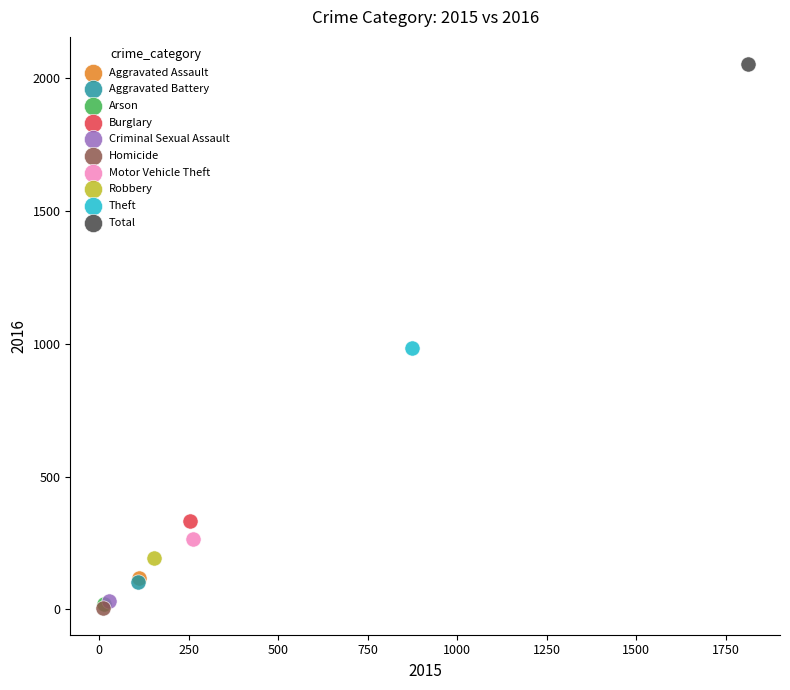

What are all the series names shown in the legend?

Aggravated Assault, Aggravated Battery, Arson, Burglary, Criminal Sexual Assault, Homicide, Motor Vehicle Theft, Robbery, Theft, Total